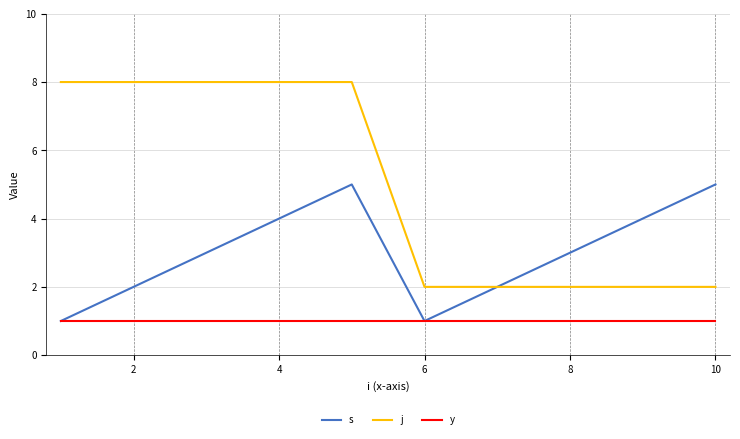

Which series has the largest range (max minus min)?

j